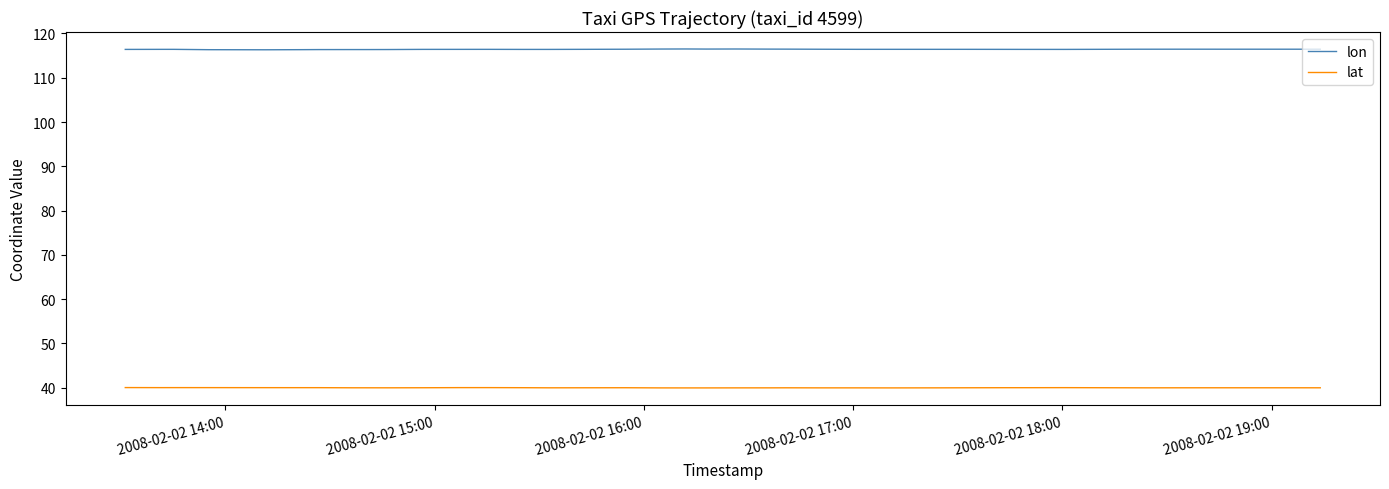

List the series in order of their overall mean, lowest first.

lat, lon